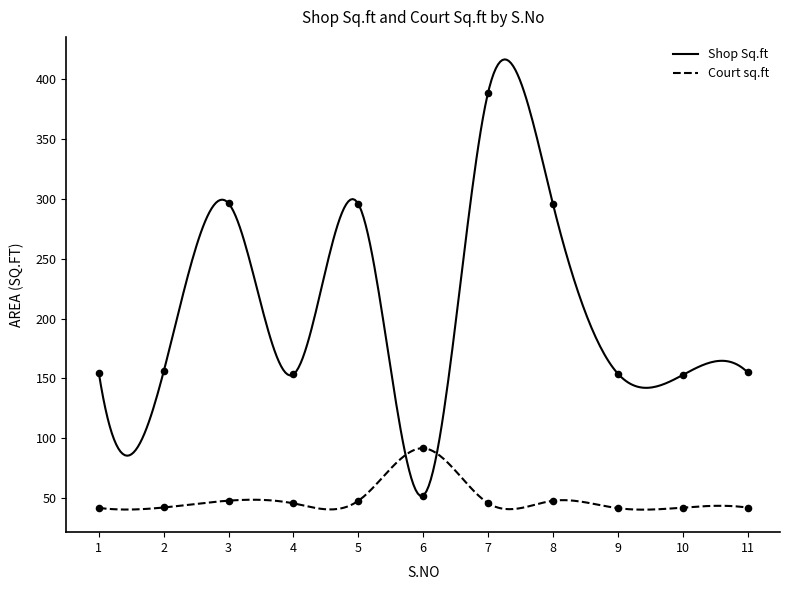

Which series reaches the minimum Y coordinate?

Court sq.ft